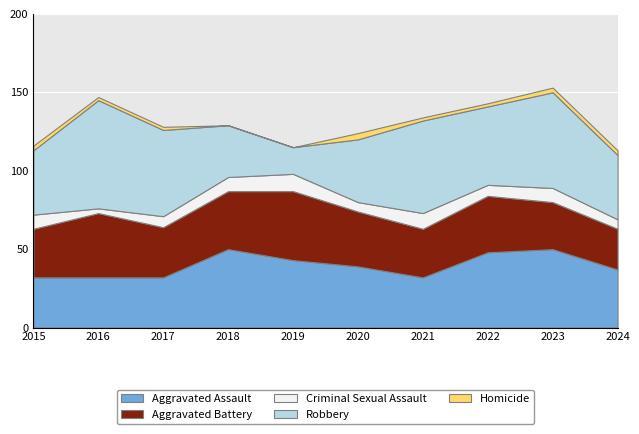

What is the difference between the second highest and minimum values in the Homicide series?

3